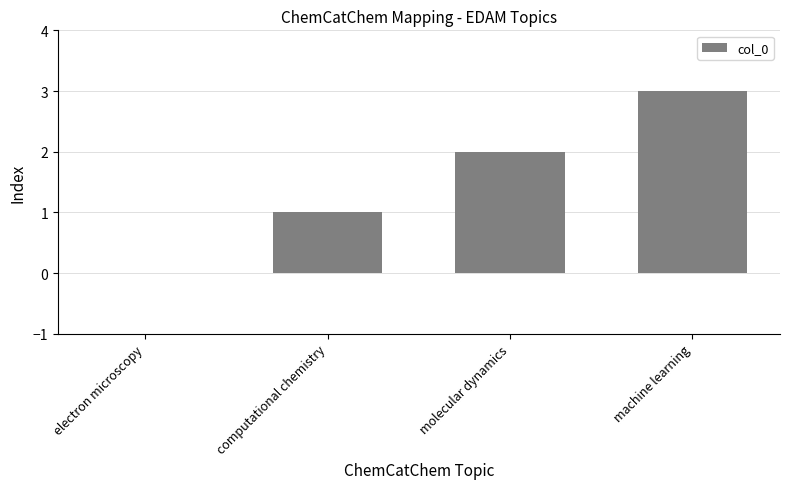

The value at electron microscopy is 0. True or false?

True